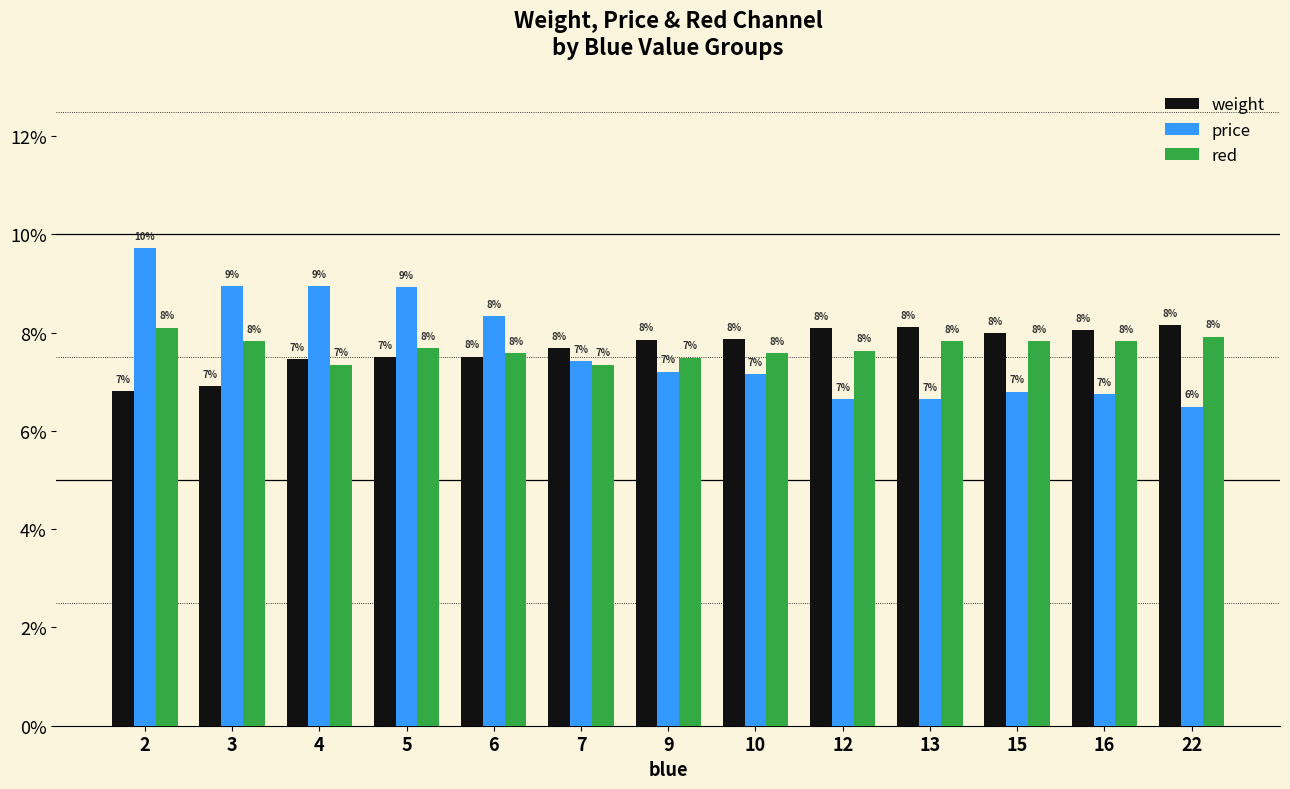

What is the sum of all weight values?

100.0